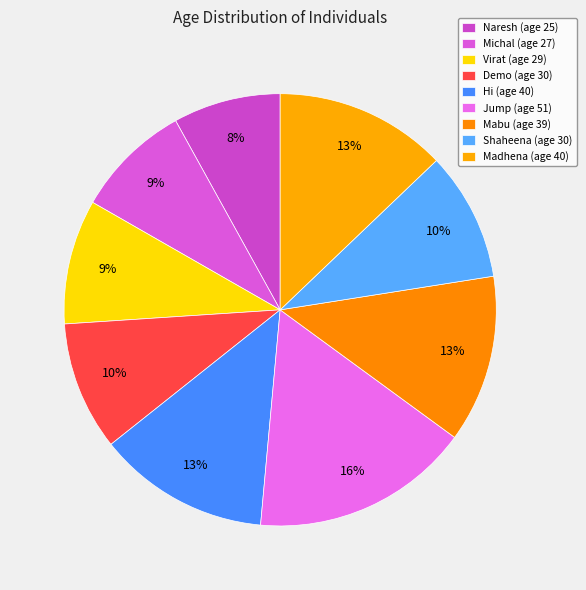

Count the number of slices in the pie.

9